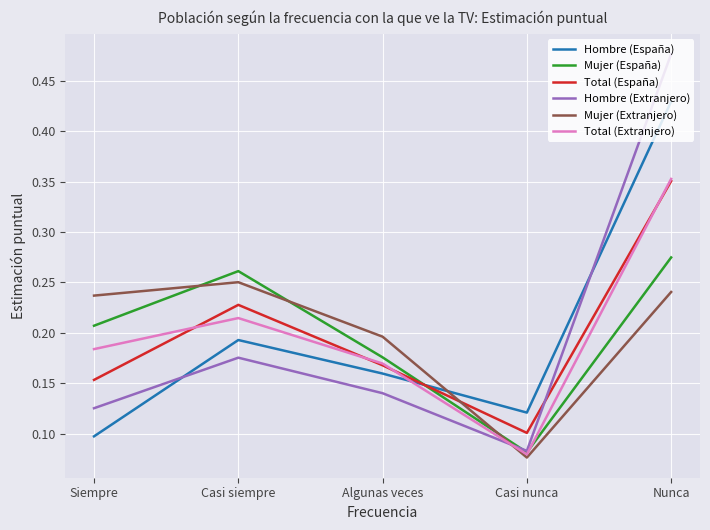

Count the Total (Extranjero) values in the range 0 to 1.

5